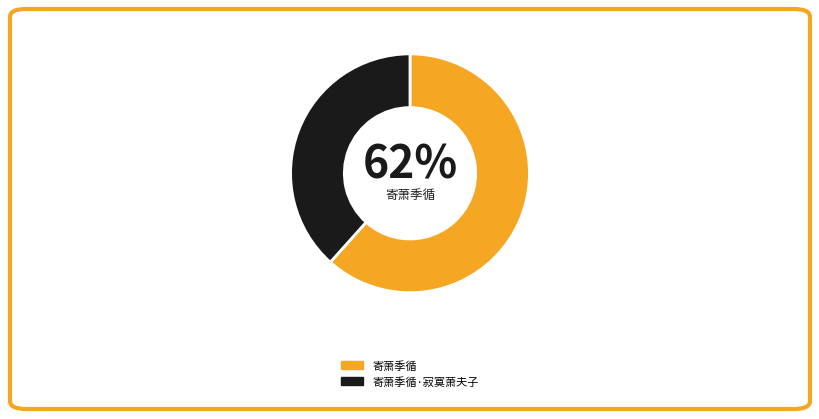

How many slices are in this pie chart?

2